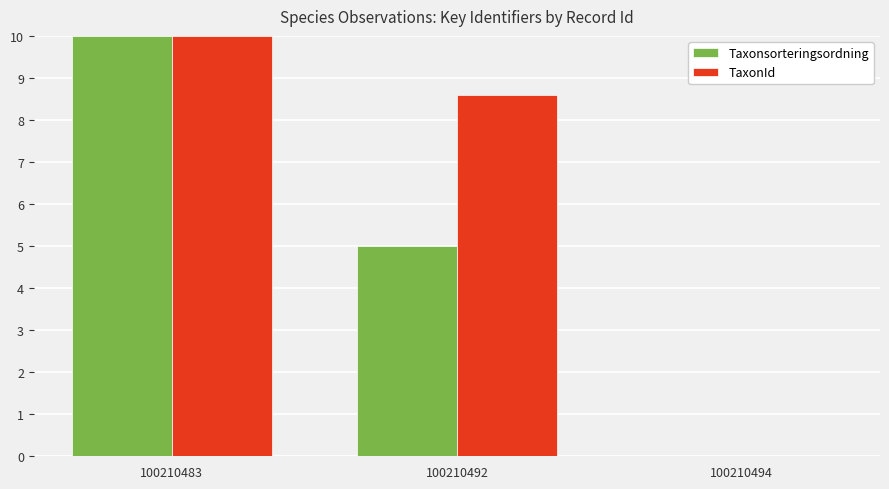

How many groups of bars are there?

3